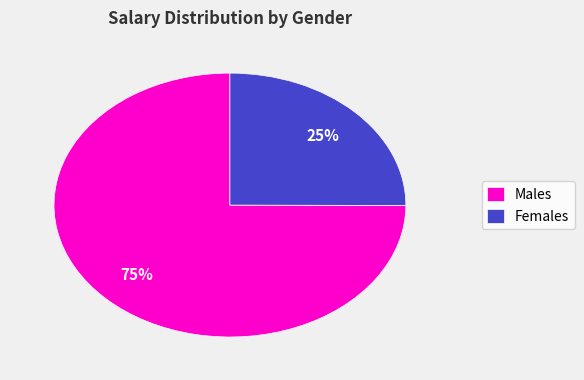

Is Males the majority of the pie?

Yes